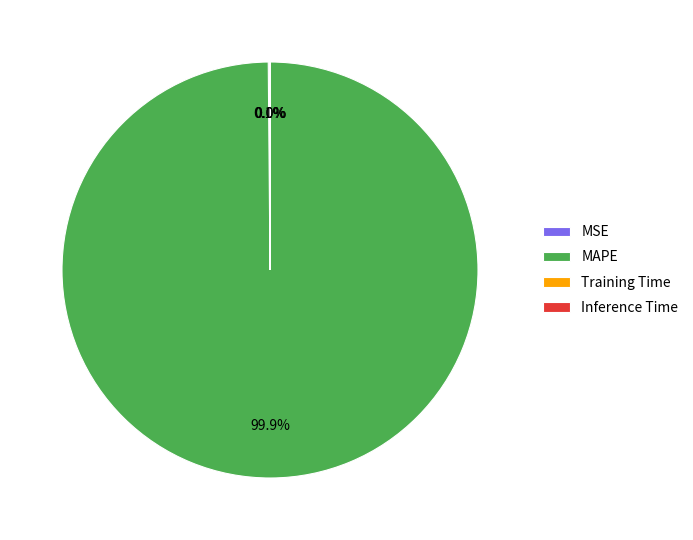

How much of the chart is everything except MAPE?

0.1%